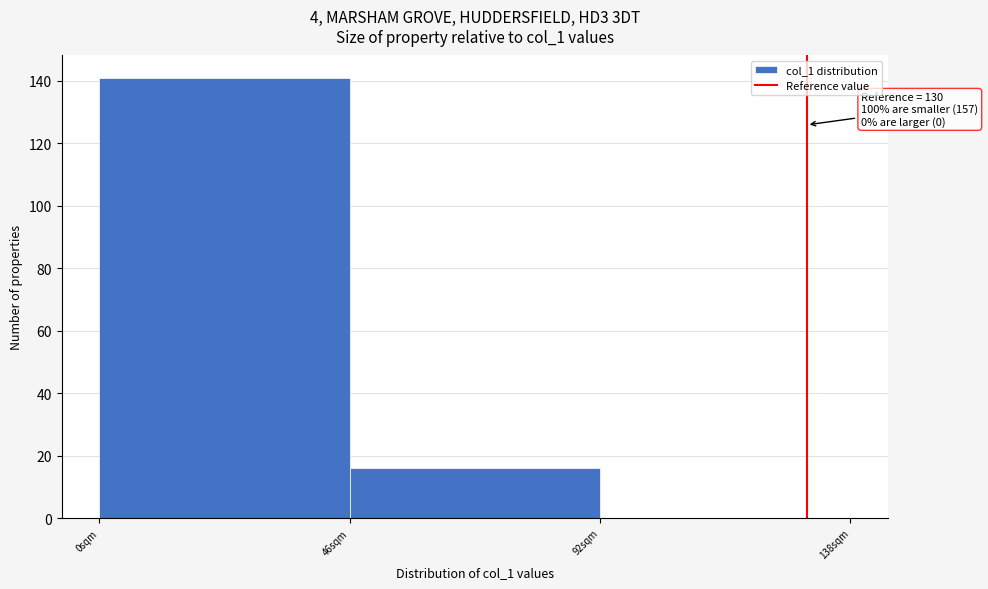

Over which range of the x-axis is the bar tallest?

0 to 46